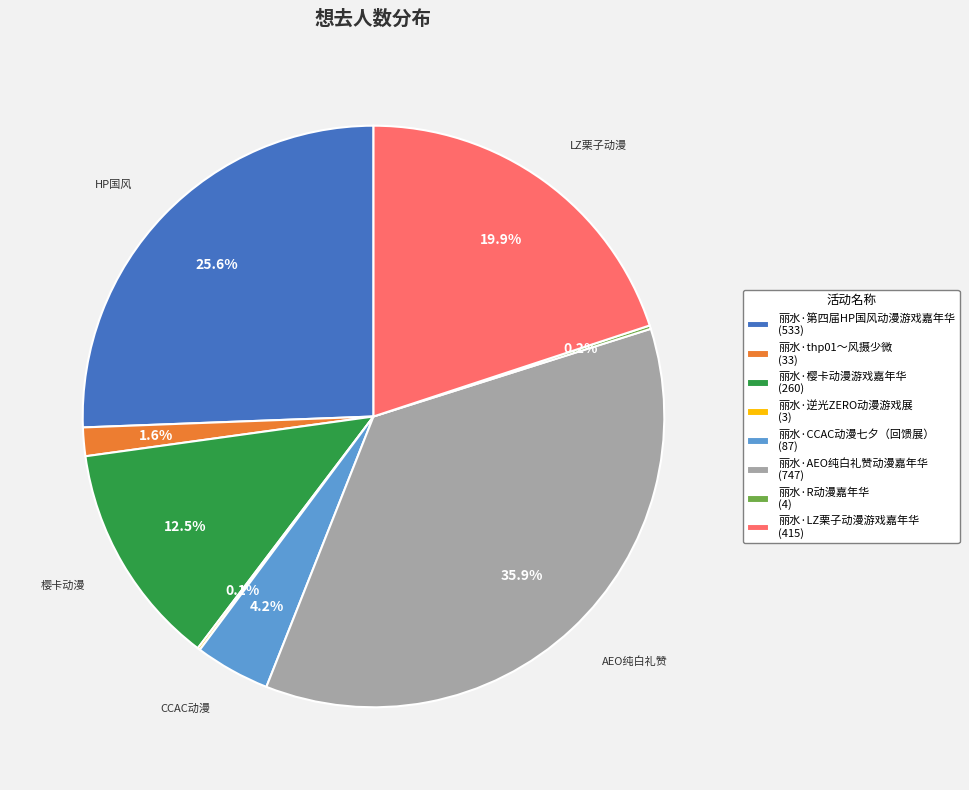

Is 丽水·CCAC动漫七夕（回馈展） (87) the majority of the pie?

No